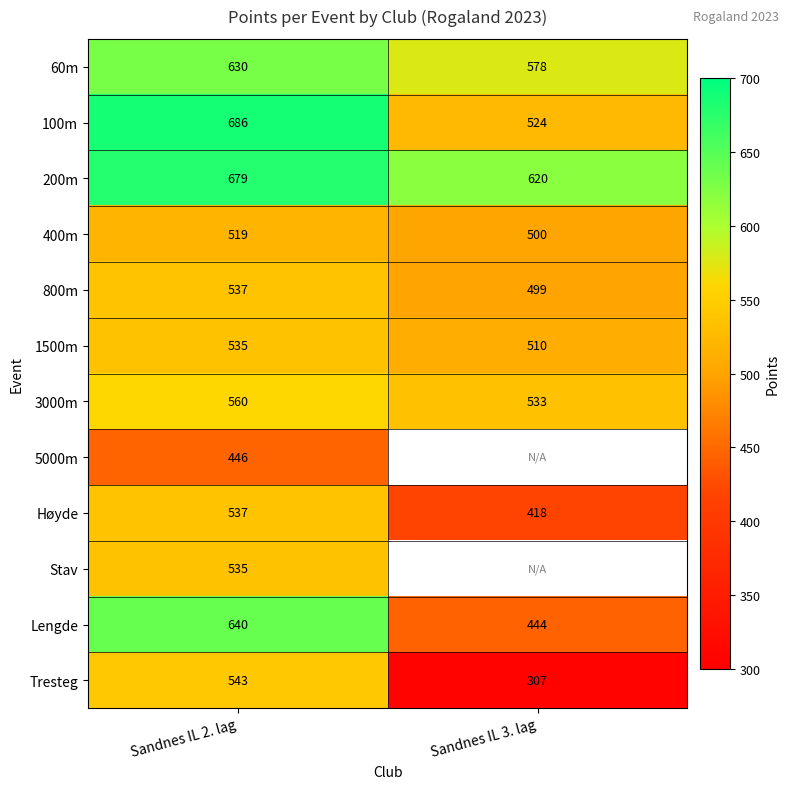

At which category does the chart reach its minimum across all series?

Sandnes IL 3. lag